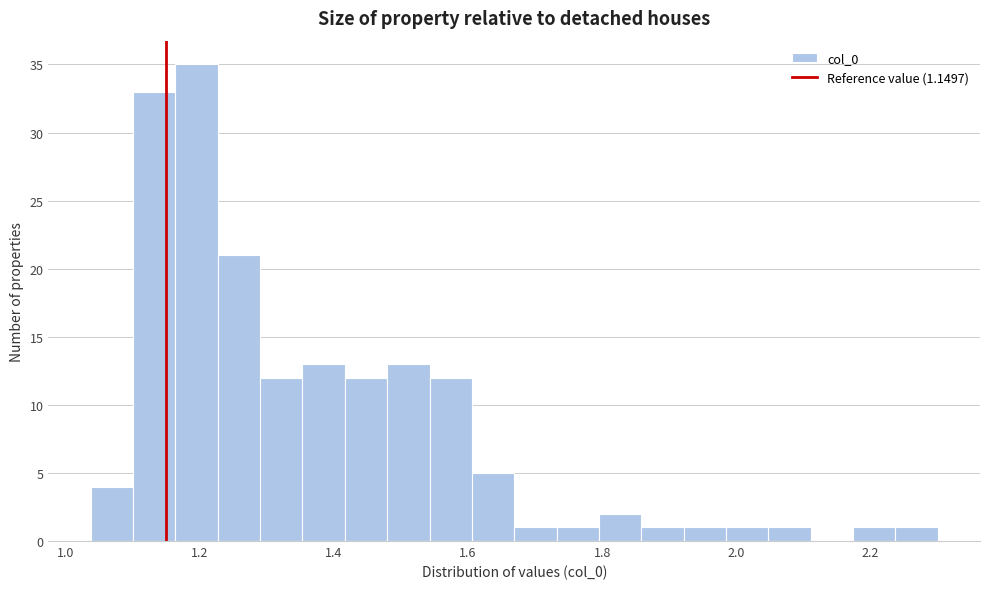

Read against the x-axis, roughly where is the centre of the tallest bar?

1.20